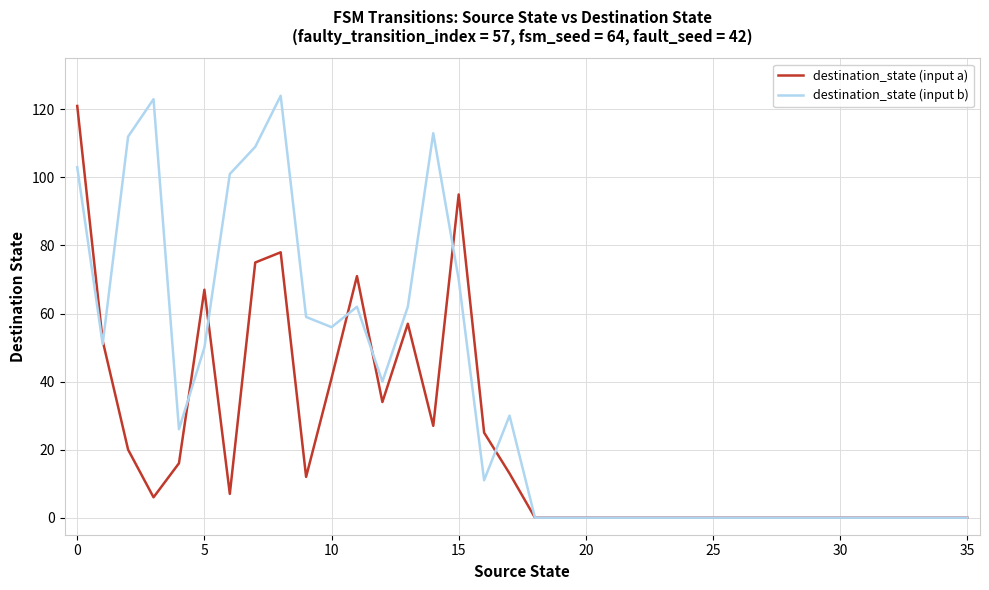

Which series has the largest total across all categories?

destination_state (input b)